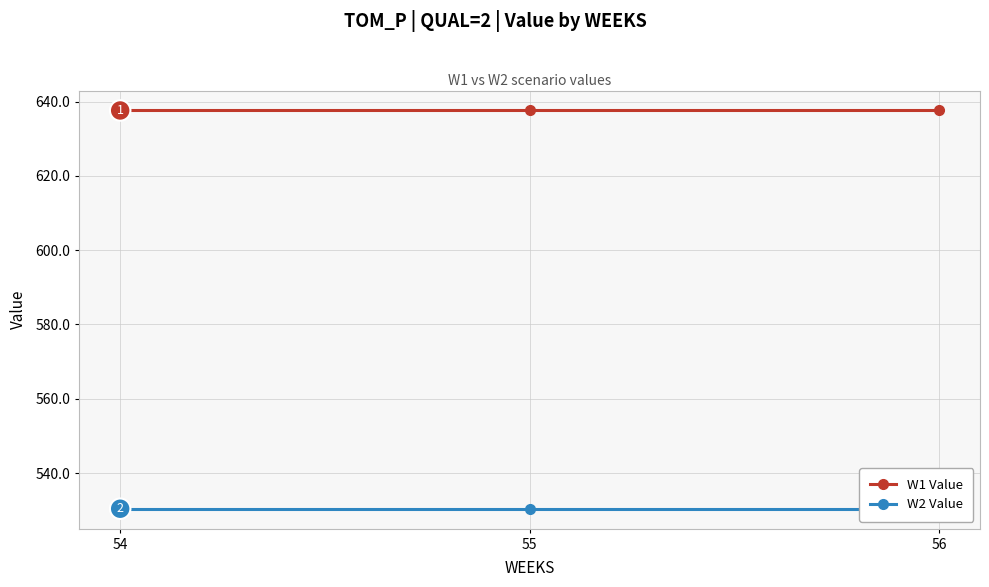

Count the number of data series in this chart.

2